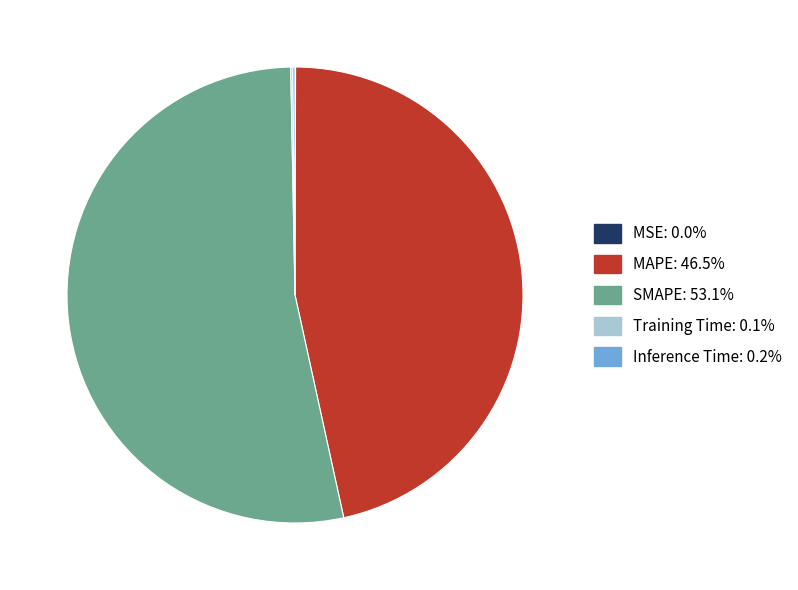

What is the largest slice in the pie chart?

SMAPE